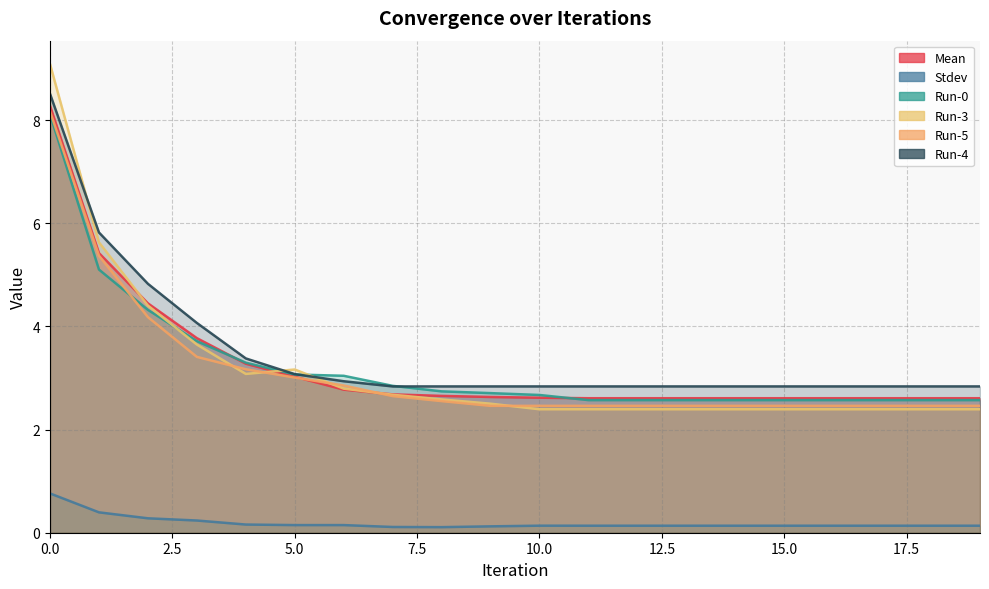

True or false: Run-0 has more than 2 interior local peaks.

False